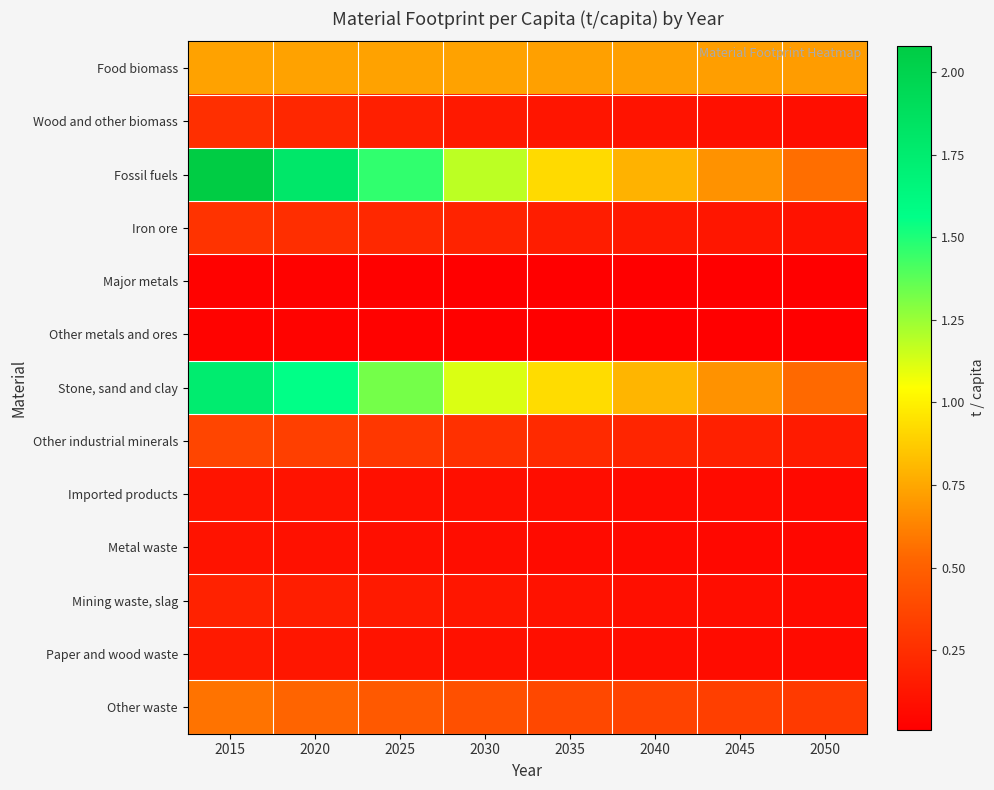

What is the spread (max minus min) of values at 2035?

0.9